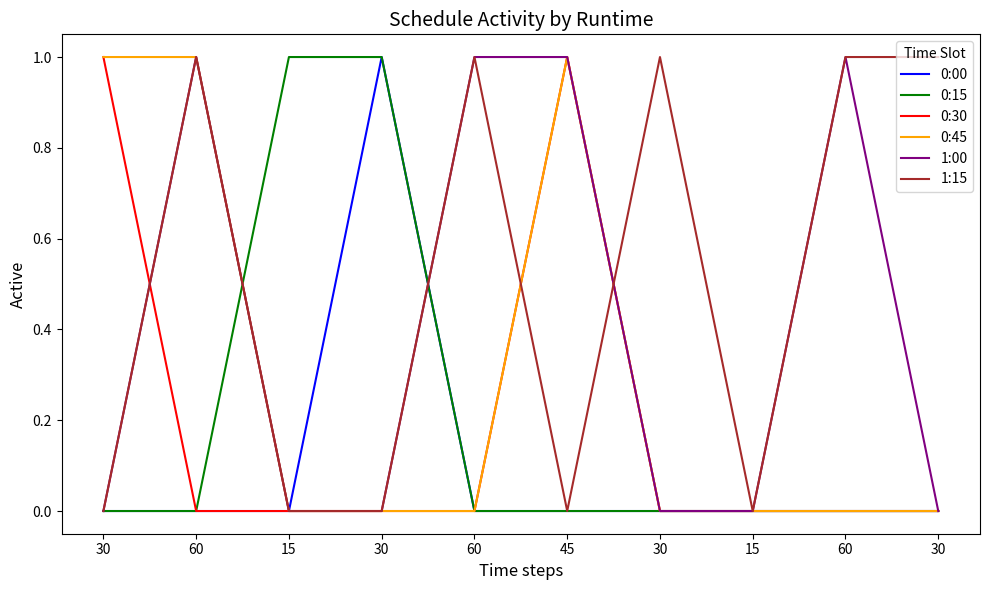

What is the difference between the second highest and minimum values in the 1:00 series?

1